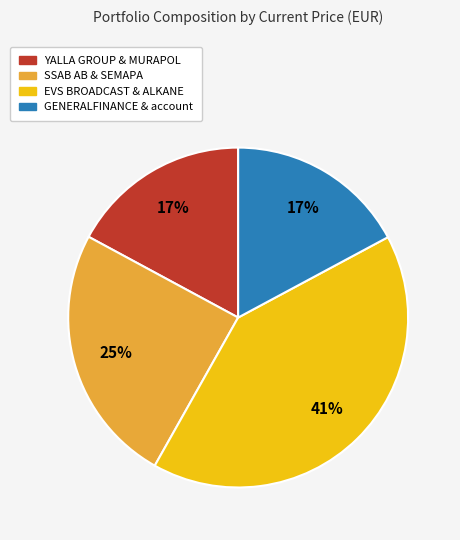

To the nearest percent, what is the average slice percentage?

25%